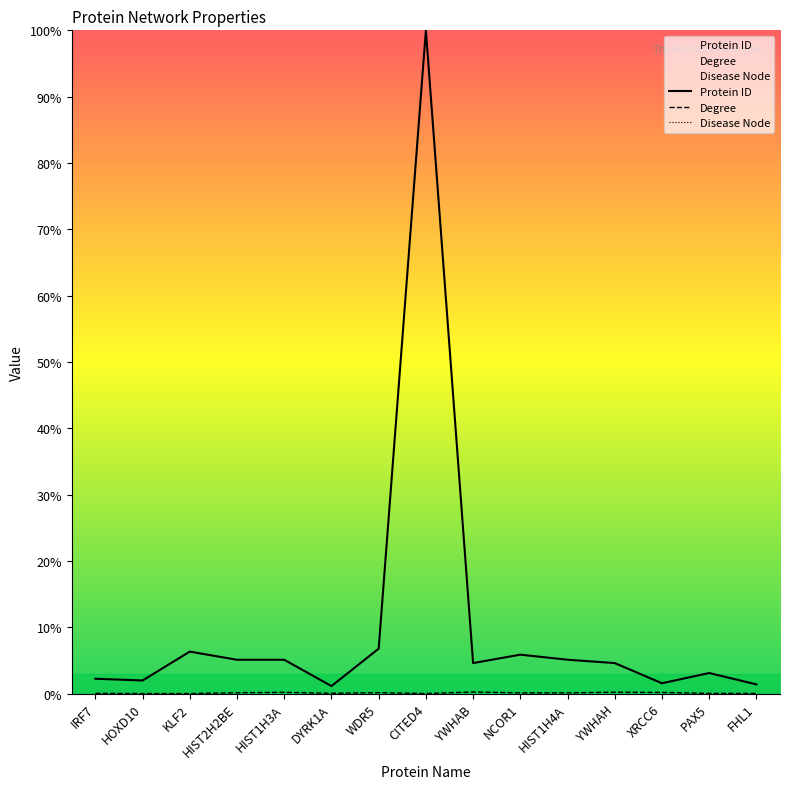

Does the chart display data point markers on the line(s)?

No